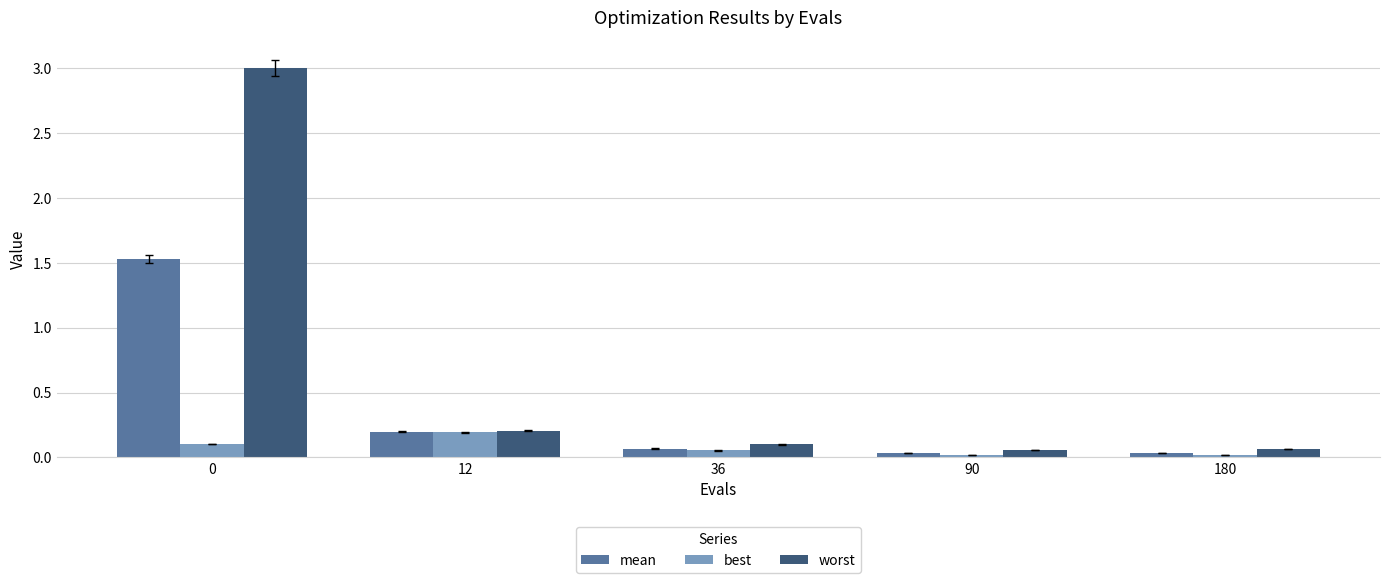

Which series changed the most between 36 and 90?

worst